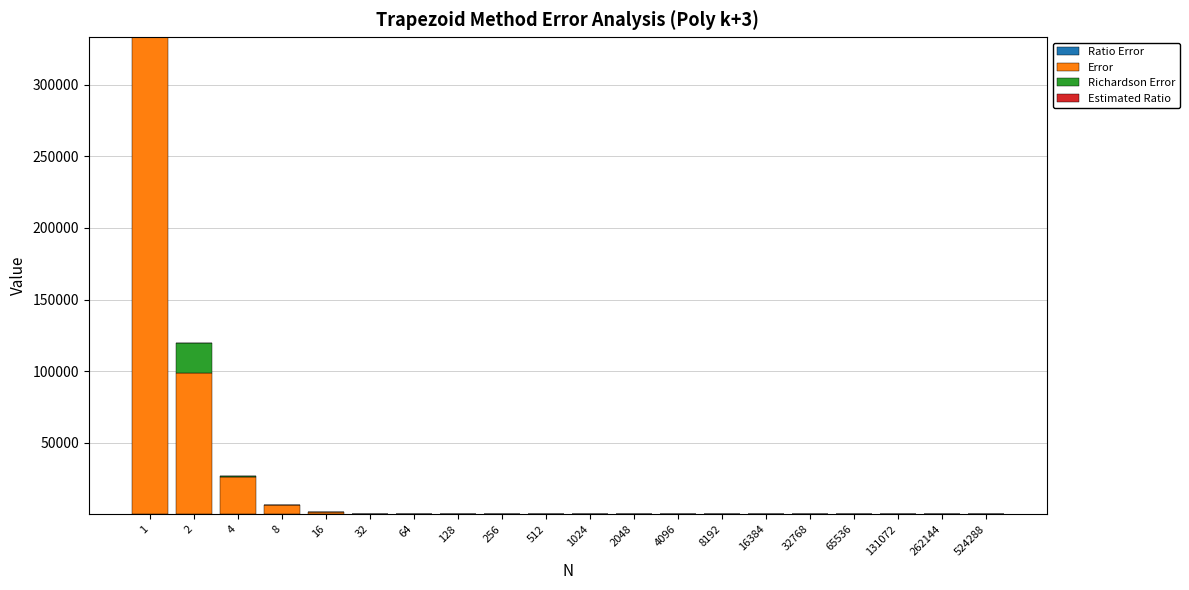

How many distinct data groups are displayed?

4